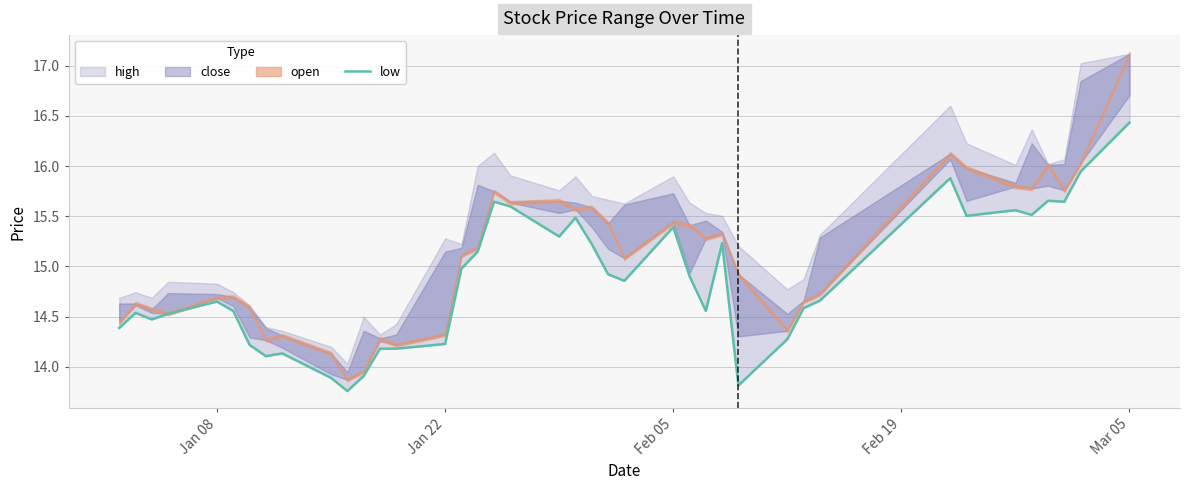

Is this an area chart (filled region under the line)?

No